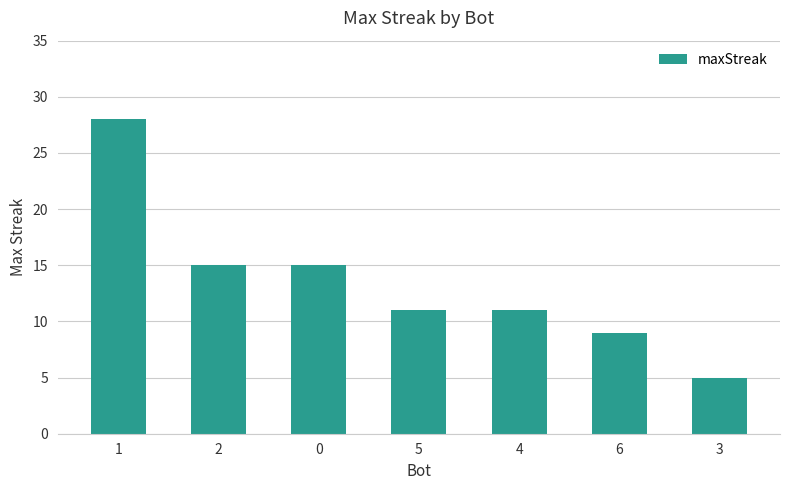

Between 6 and 4, which is larger?

4